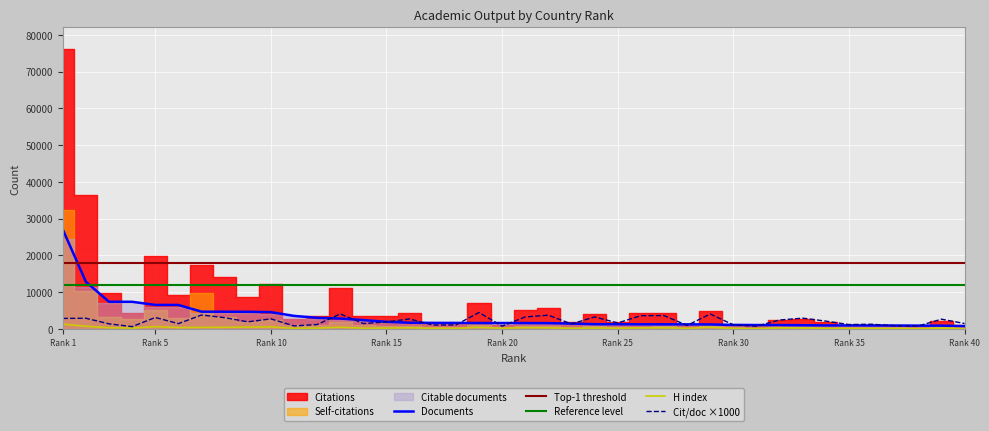

True or false: H index and Citations per document x1000 intersect in this chart.

False